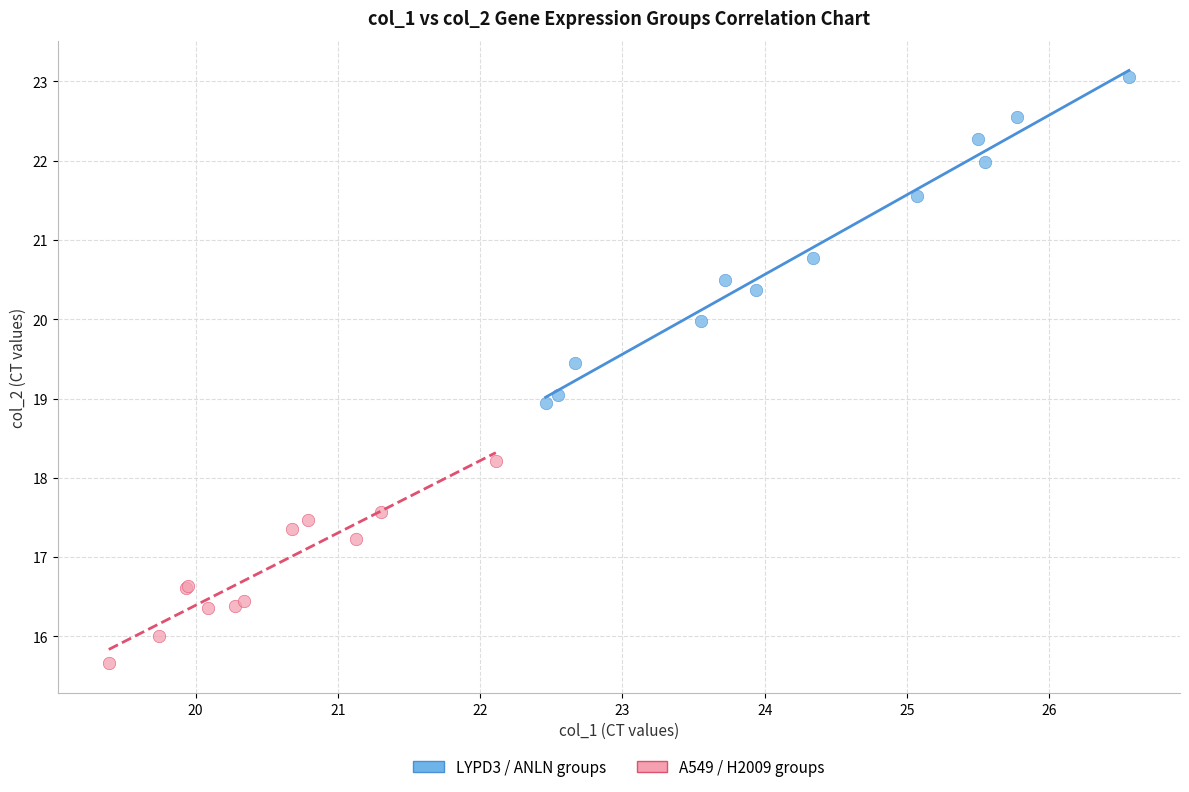

Which series reaches the maximum Y coordinate?

LYPD3 / ANLN groups